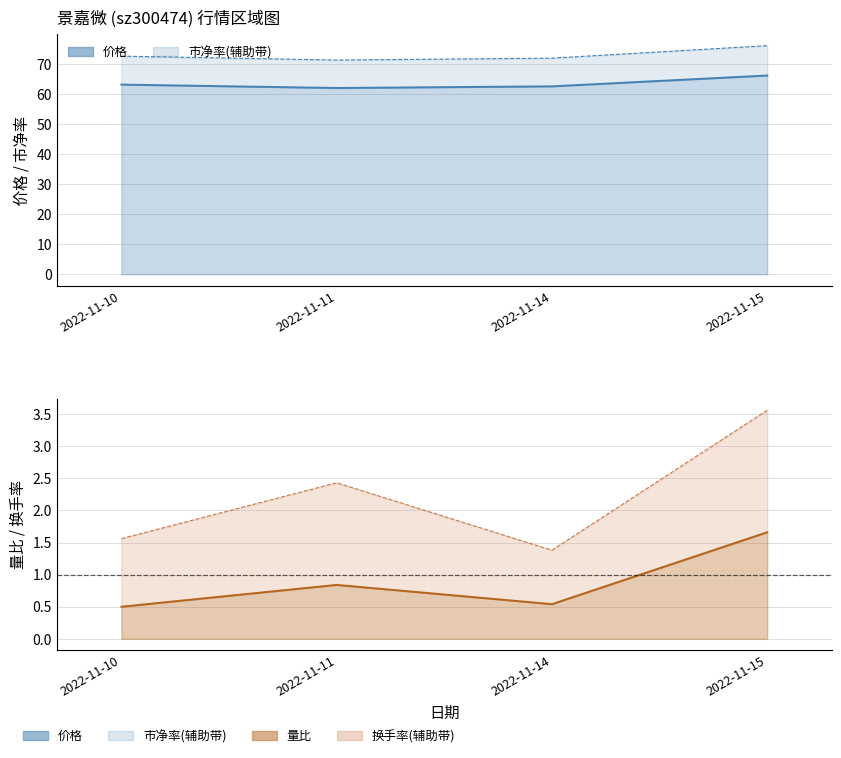

What is the difference between the maximum and minimum values in the 价格 series?

4.2